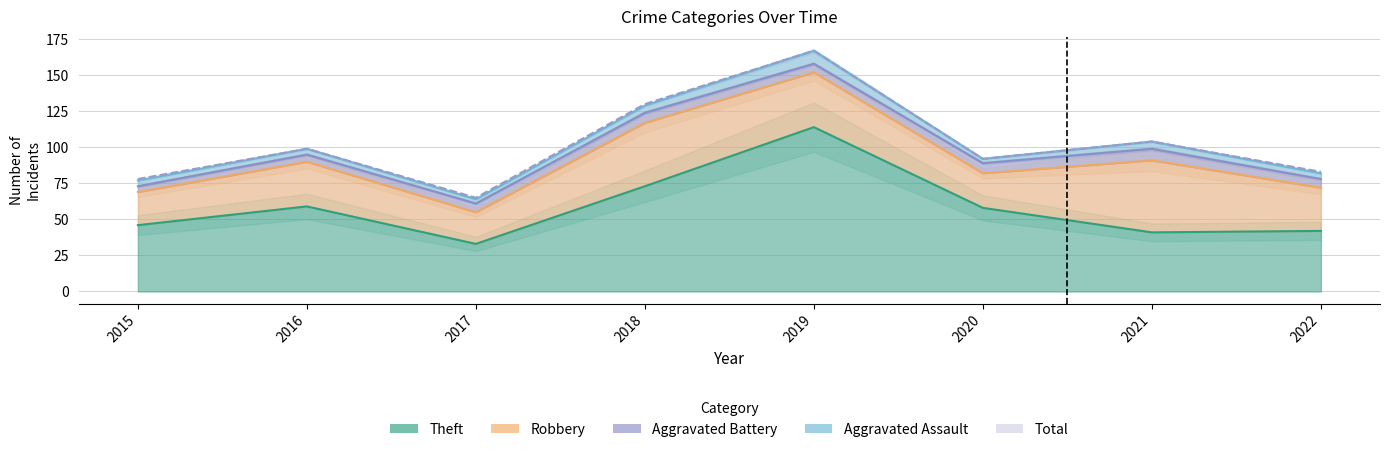

What is the value of the Theft point at the 7th from the left?

41